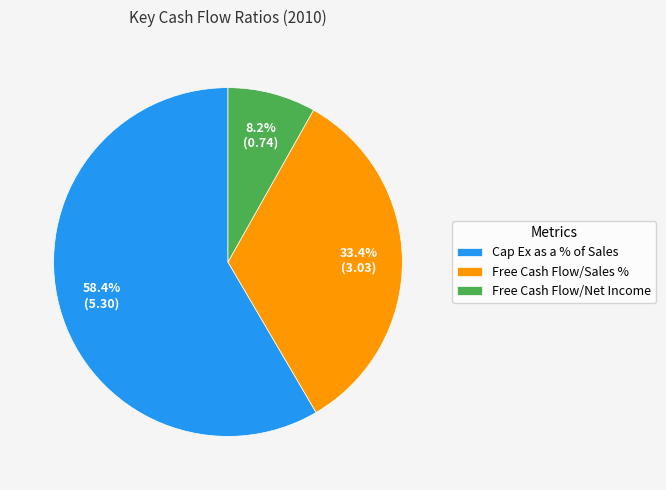

To the nearest percent, what is the average slice percentage?

33%